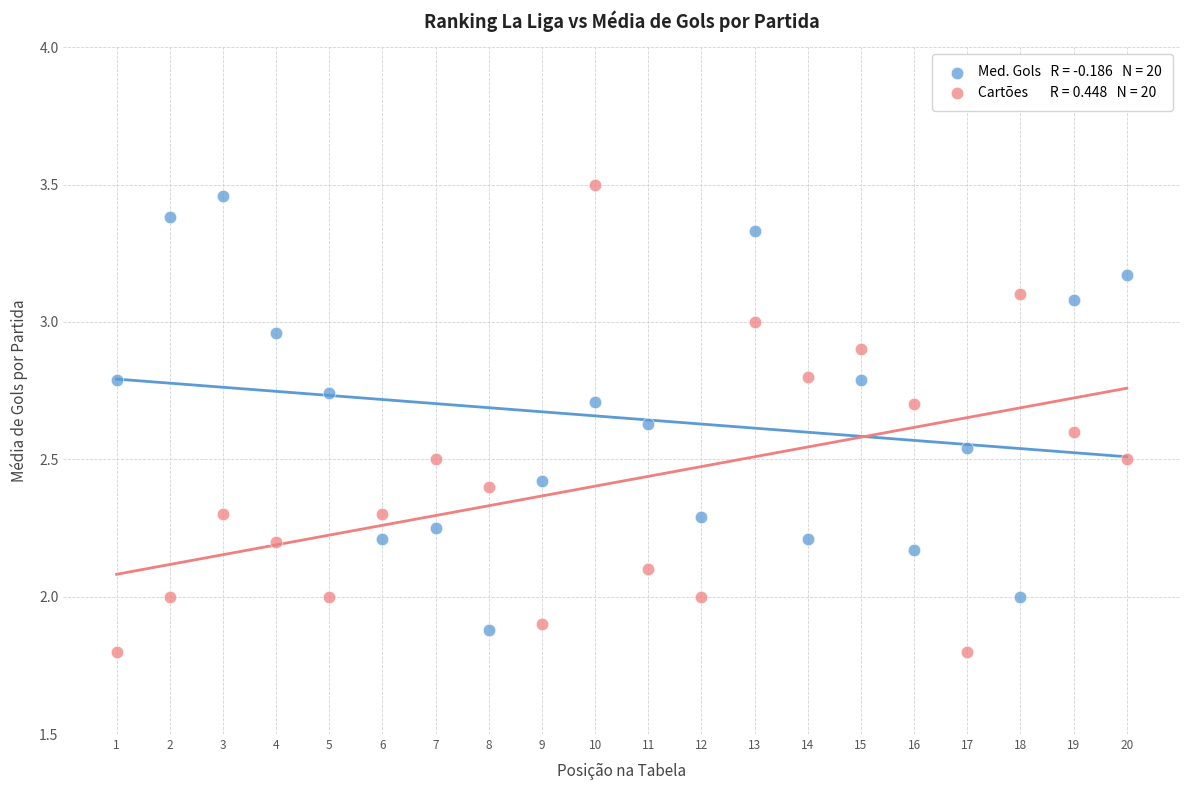

Across all data points, what is the range of Y values (max minus min)?

1.7